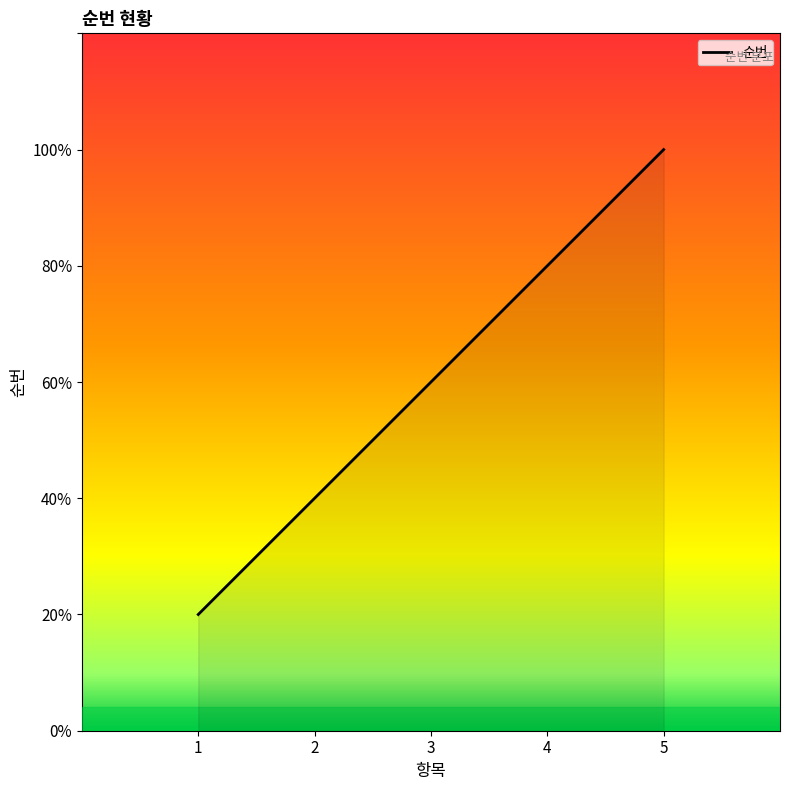

Is this an area chart (filled region under the line)?

Yes